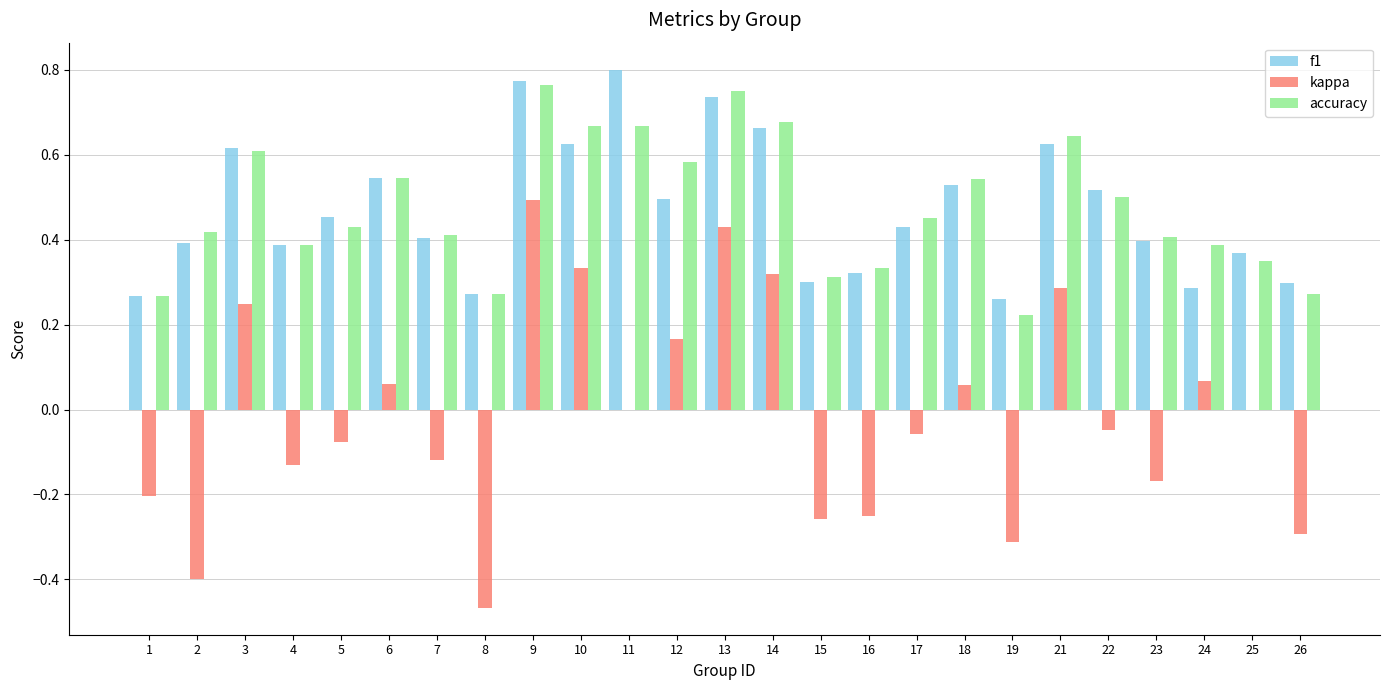

At which category is the sum across all series the highest?

9